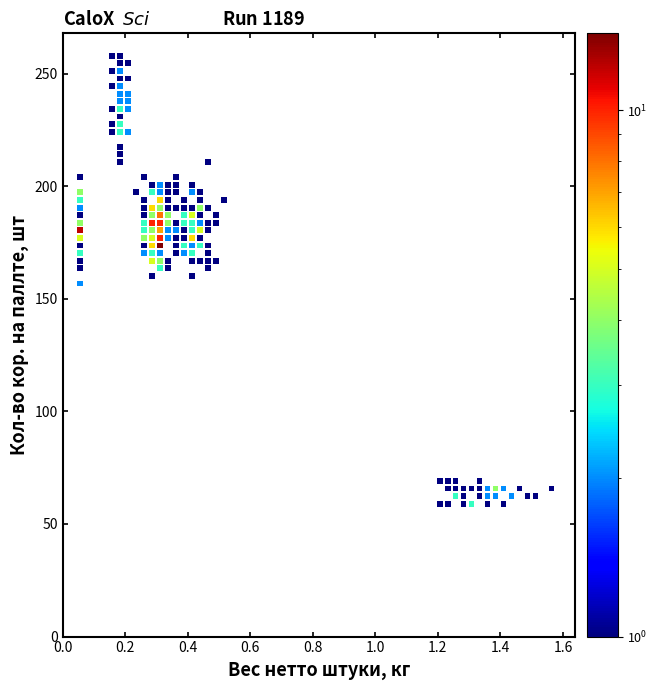

What is the range of X values (max minus min)?

1.5